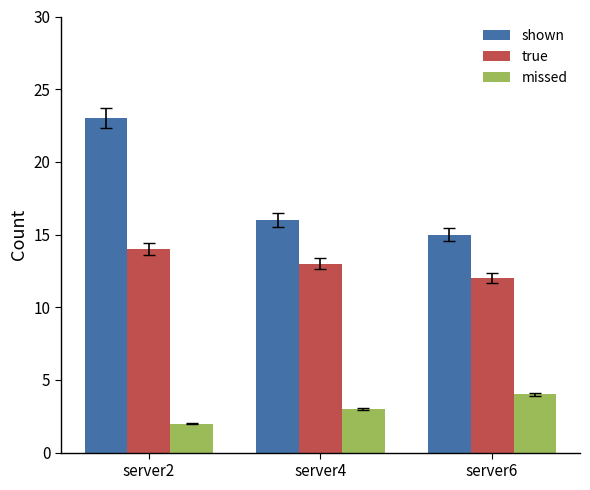

The shown series shows 15 at server6. True or false?

True